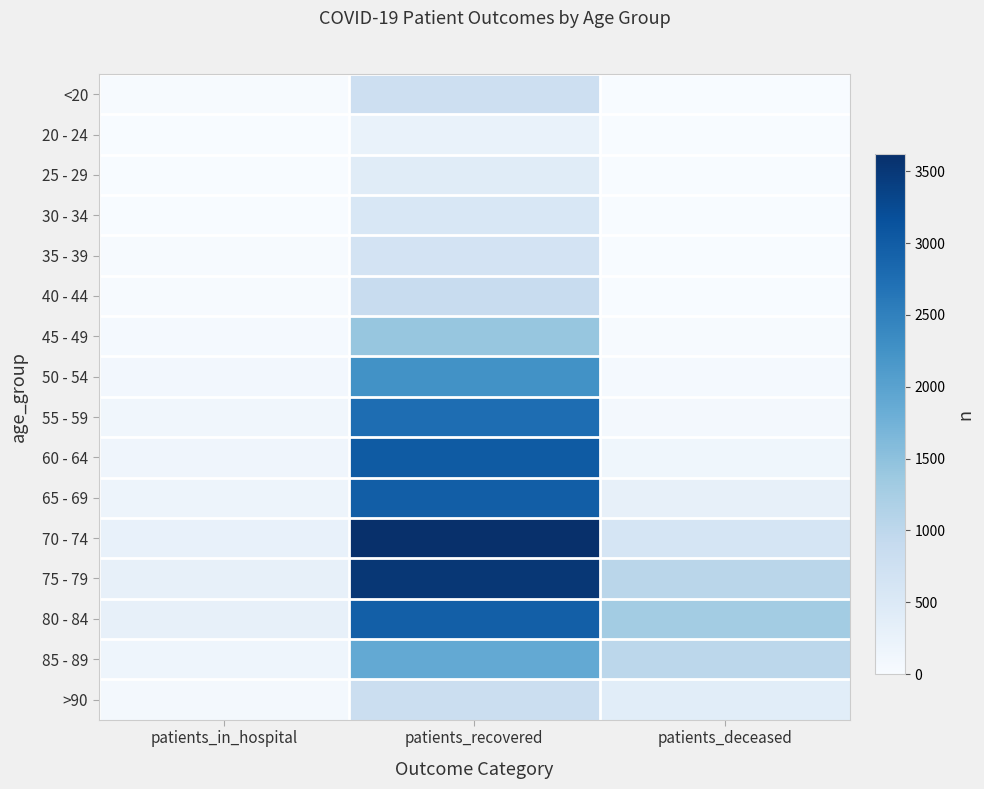

Reading left to right, what are all the values shown in this chart?

<20: patients_in_hospital=22	patients_recovered=773	patients_deceased=4
20 - 24: patients_in_hospital=8	patients_recovered=243	patients_deceased=0
25 - 29: patients_in_hospital=11	patients_recovered=420	patients_deceased=3
30 - 34: patients_in_hospital=14	patients_recovered=562	patients_deceased=3
35 - 39: patients_in_hospital=18	patients_recovered=656	patients_deceased=9
40 - 44: patients_in_hospital=25	patients_recovered=856	patients_deceased=9
45 - 49: patients_in_hospital=45	patients_recovered=1425	patients_deceased=19
50 - 54: patients_in_hospital=96	patients_recovered=2259	patients_deceased=49
55 - 59: patients_in_hospital=121	patients_recovered=2767	patients_deceased=68
60 - 64: patients_in_hospital=154	patients_recovered=3015	patients_deceased=140
65 - 69: patients_in_hospital=170	patients_recovered=2978	patients_deceased=290
70 - 74: patients_in_hospital=270	patients_recovered=3620	patients_deceased=618
75 - 79: patients_in_hospital=285	patients_recovered=3515	patients_deceased=1043
80 - 84: patients_in_hospital=285	patients_recovered=2959	patients_deceased=1290
85 - 89: patients_in_hospital=160	patients_recovered=1881	patients_deceased=1014
>90: patients_in_hospital=79	patients_recovered=801	patients_deceased=391